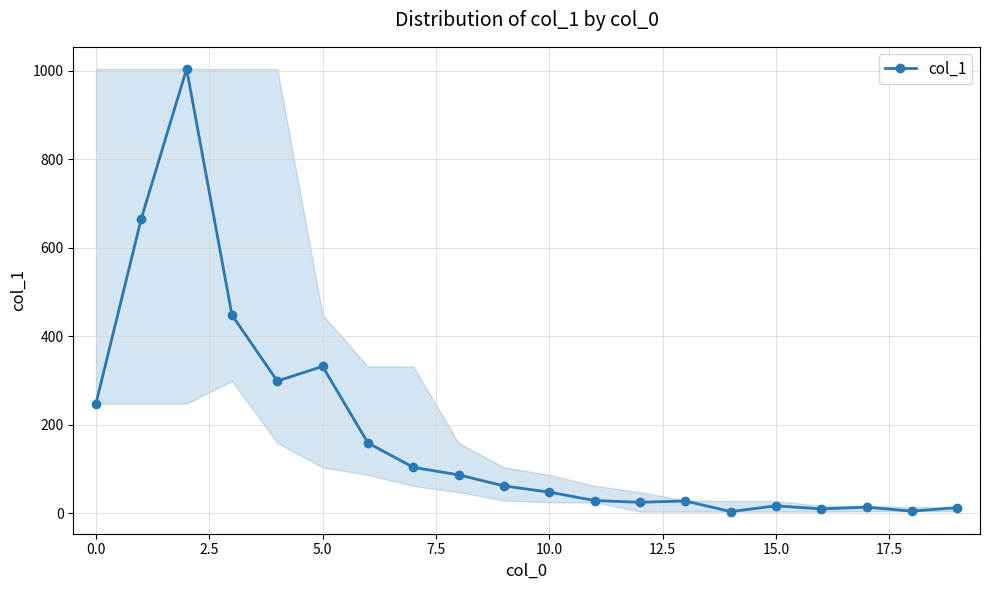

True or false: there are more than 1 points higher than both neighbors.

True